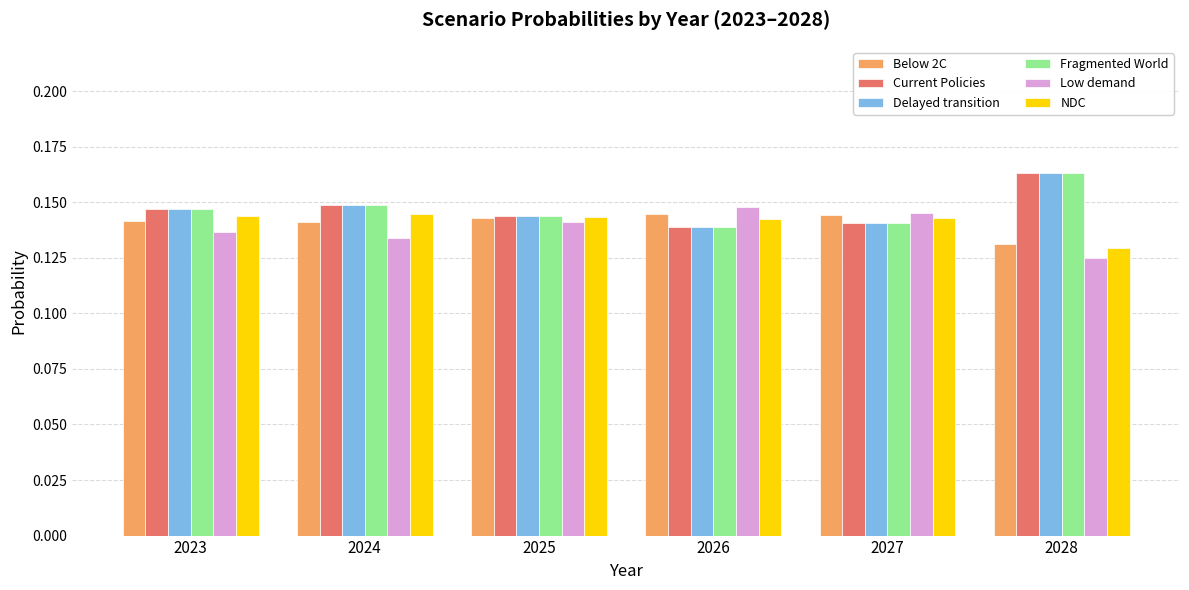

What is the total value across all series at 2028?

0.9